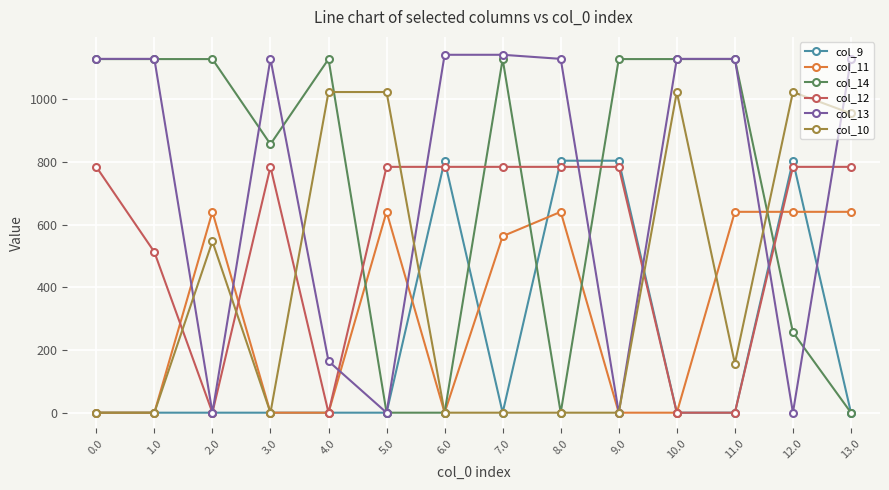

True or false: col_13 and col_11 intersect in this chart.

True